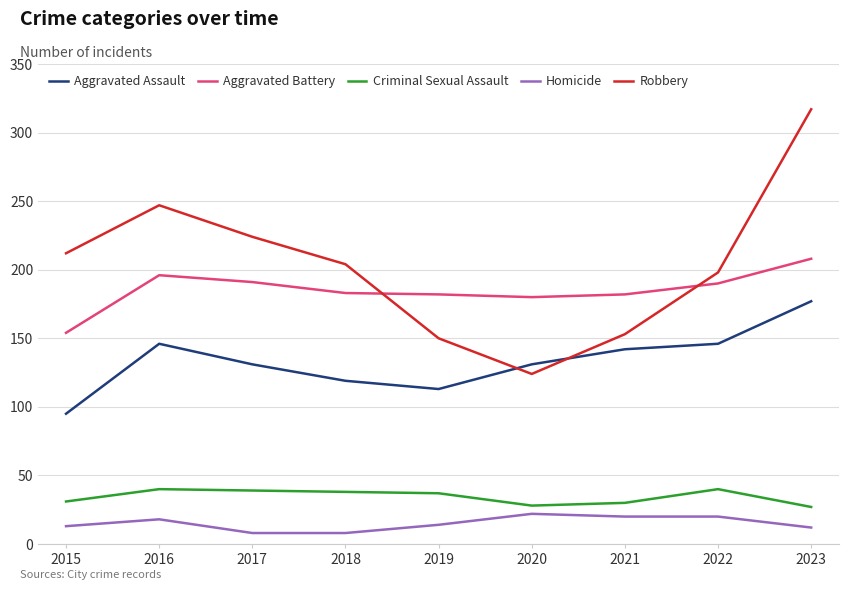

The value of Aggravated Battery at 2023 is 135. True or false?

False